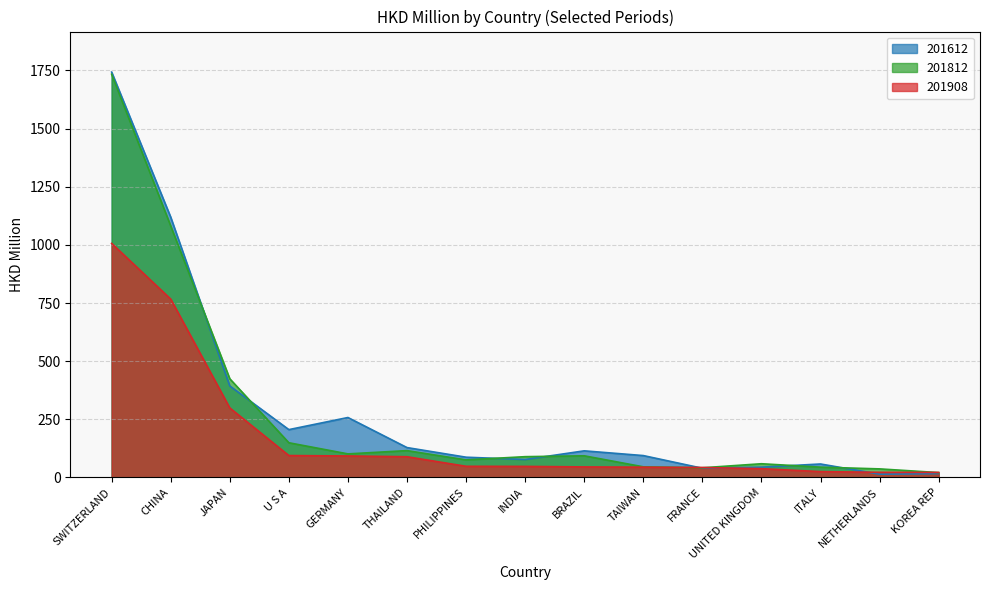

Does the chart display data point markers on the line(s)?

No